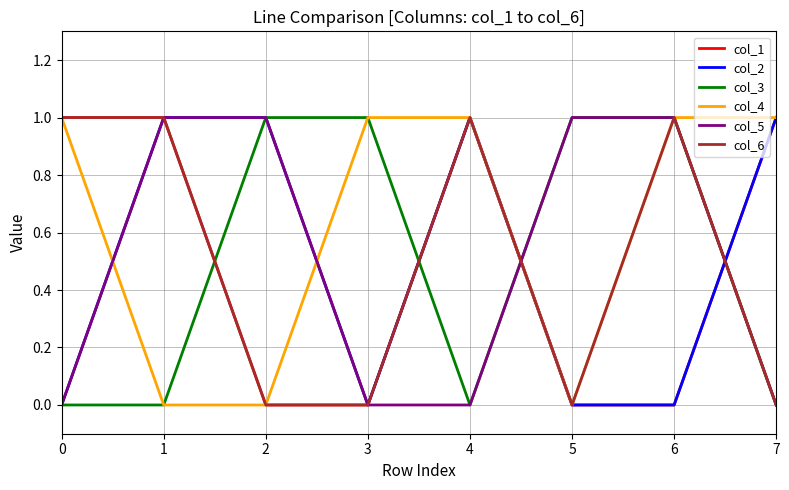

Reading left to right, transcribe all the data shown in this chart.

col_1: 1	1	0	0	1	0	0	1
col_2: 0	1	1	0	1	0	0	1
col_3: 0	0	1	1	0	1	1	0
col_4: 1	0	0	1	1	0	1	1
col_5: 0	1	1	0	0	1	1	0
col_6: 1	1	0	0	1	0	1	0